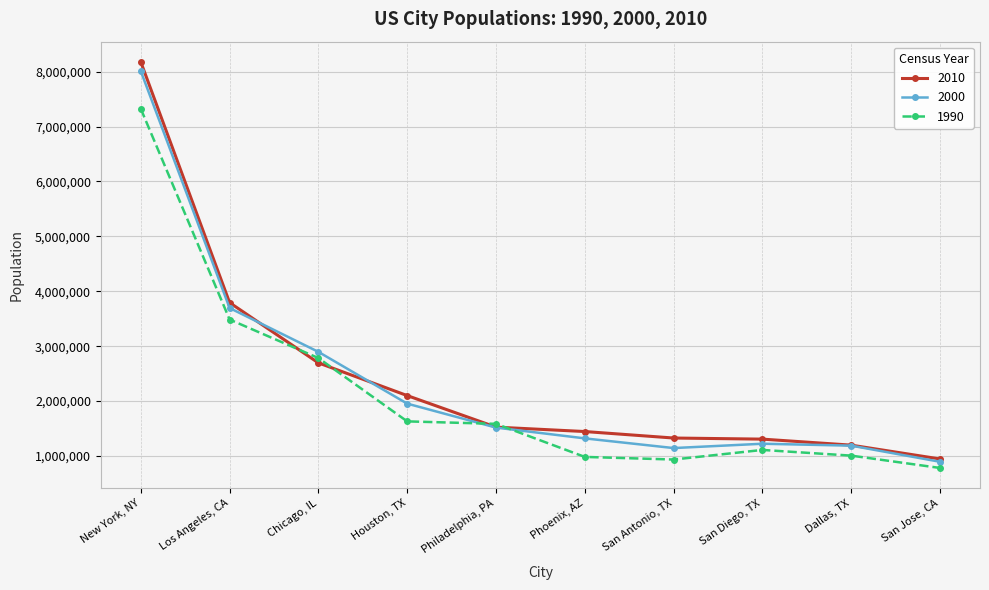

What are all the series names shown in the legend?

2010, 2000, 1990